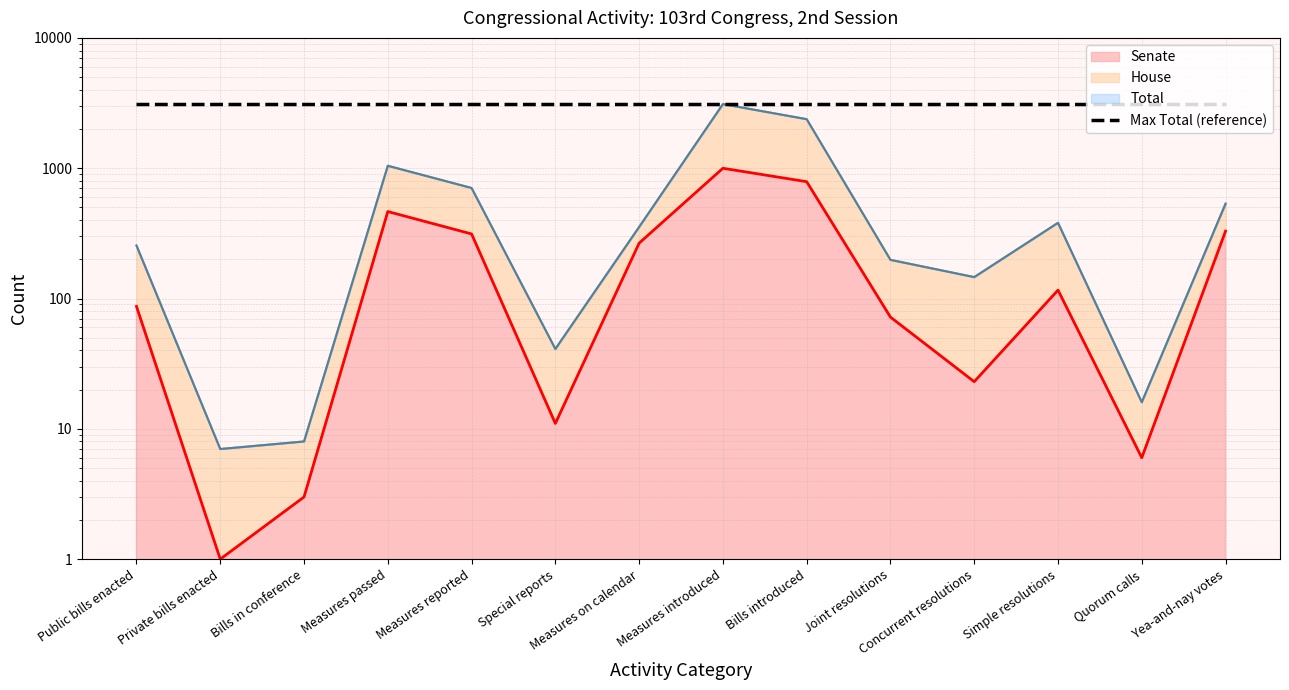

What is the label of the 1st point from the left?

Public bills enacted